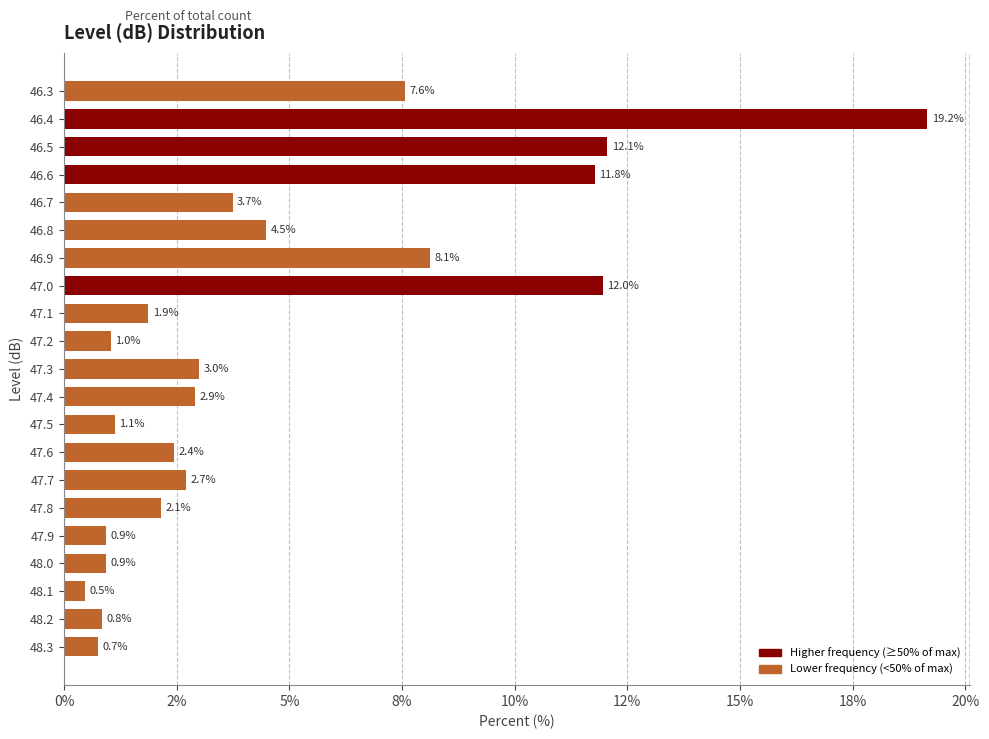

Are the bars horizontal?

Yes